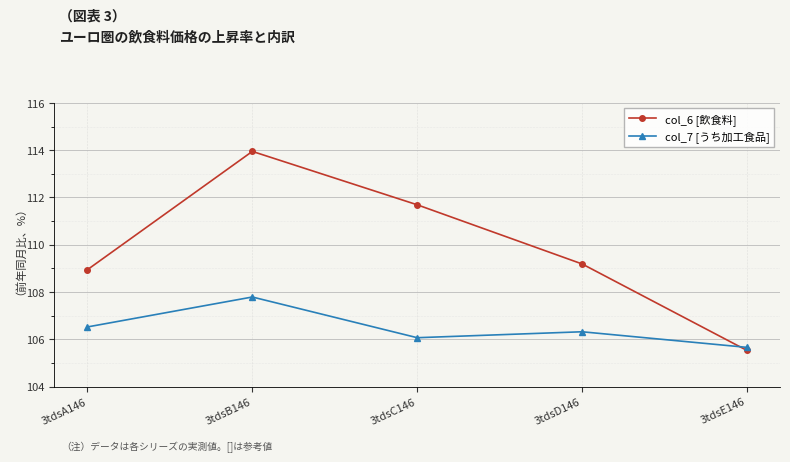

True or false: col_6 [飲食料] and col_7 [うち加工食品] cross at least once.

True